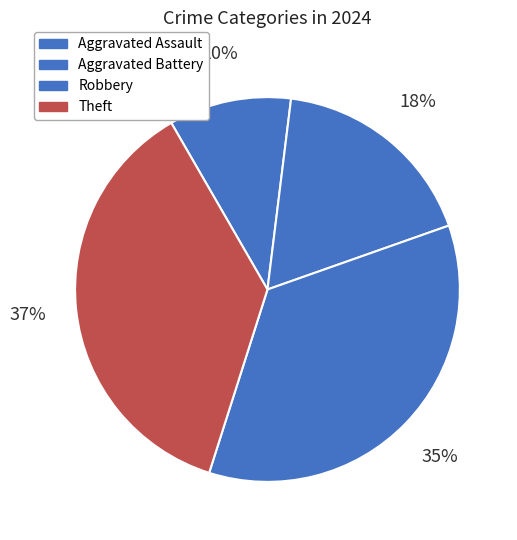

Does Theft represent more than half of the total?

No